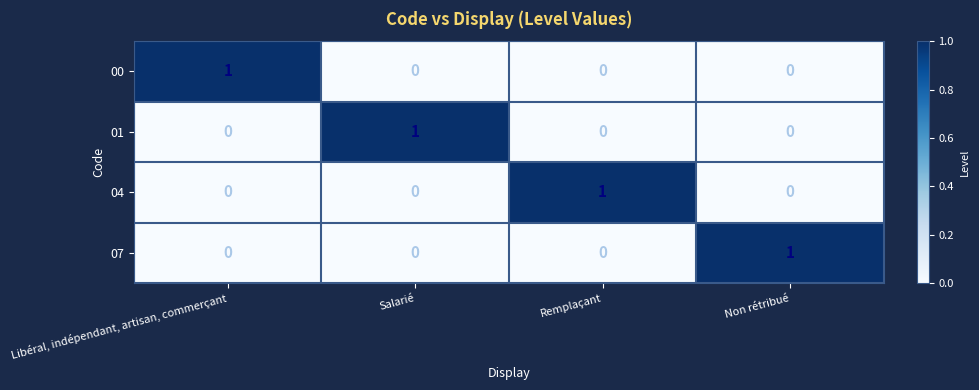

Count the 00 values in the range 0 to 1.

4